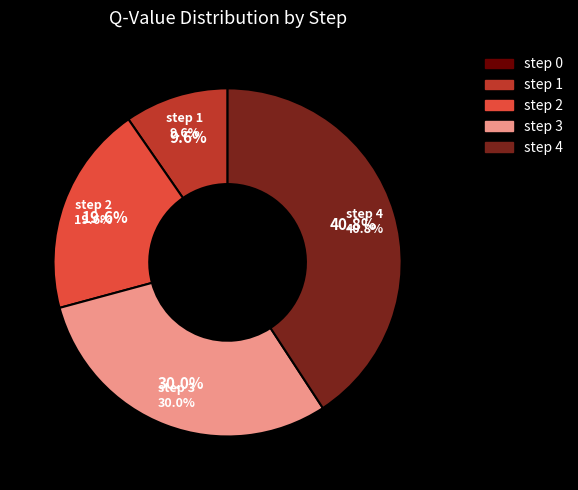

Is it true that step 2 is 20% of the pie?

True